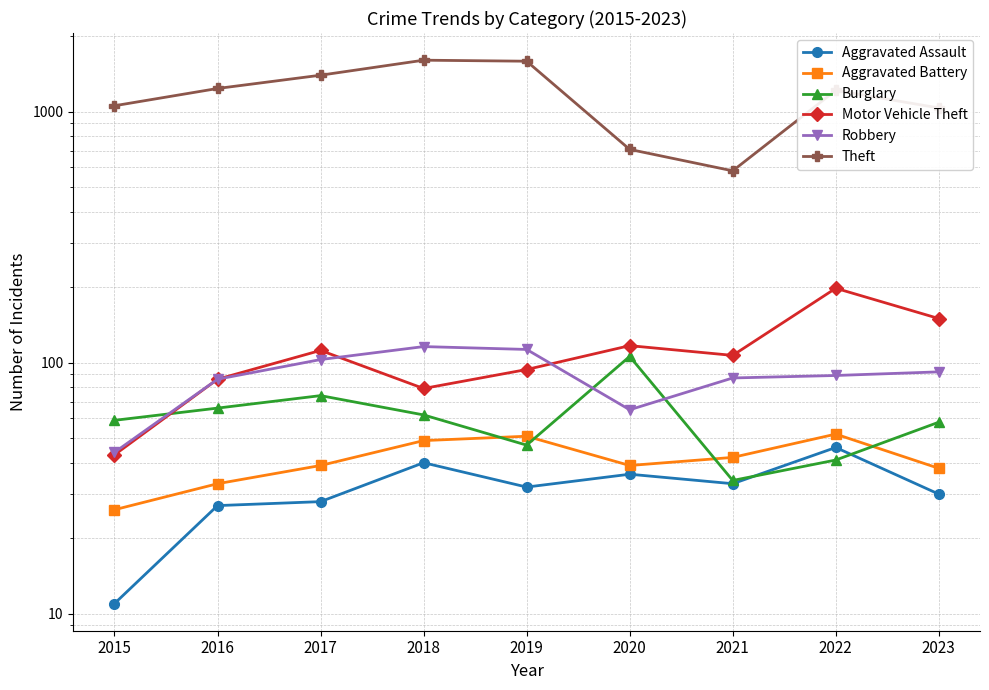

Reading left to right, extract all data points from this chart.

Aggravated Assault: 2015=11	2016=27	2017=28	2018=40	2019=32	2020=36	2021=33	2022=46	2023=30
Aggravated Battery: 2015=26	2016=33	2017=39	2018=49	2019=51	2020=39	2021=42	2022=52	2023=38
Burglary: 2015=59	2016=66	2017=74	2018=62	2019=47	2020=106	2021=34	2022=41	2023=58
Motor Vehicle Theft: 2015=43	2016=86	2017=112	2018=79	2019=94	2020=117	2021=107	2022=198	2023=150
Robbery: 2015=44	2016=86	2017=103	2018=116	2019=113	2020=65	2021=87	2022=89	2023=92
Theft: 2015=1055	2016=1236	2017=1396	2018=1602	2019=1587	2020=707	2021=581	2022=1215	2023=1034